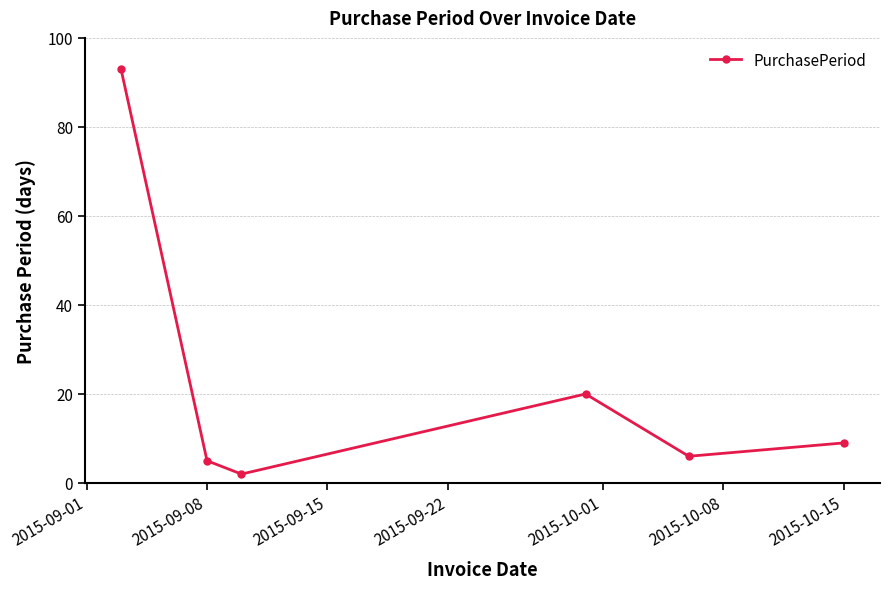

What is the value of the 1st point from the left?

93